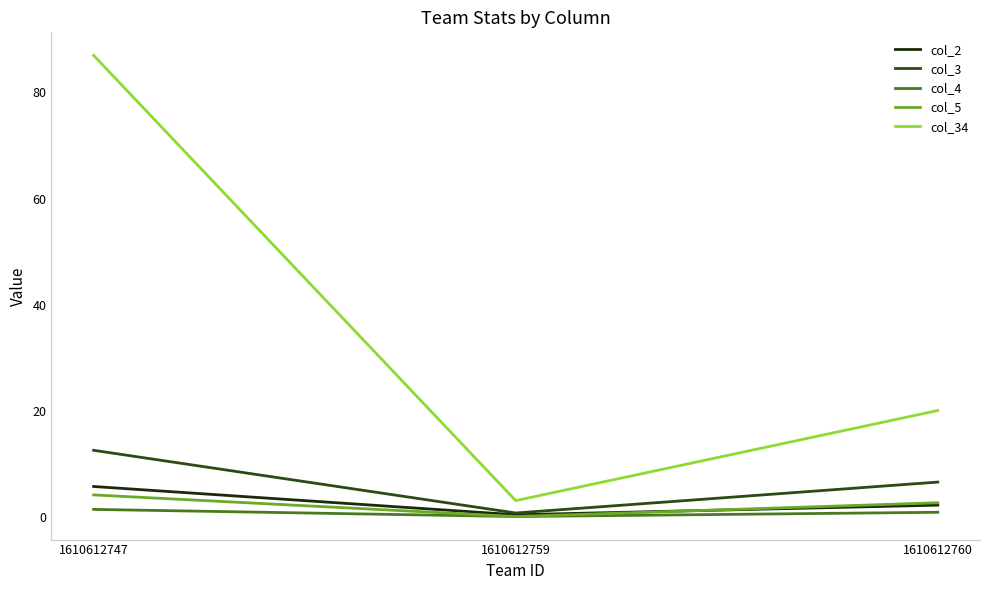

At which category is the sum across all series the highest?

1610612747